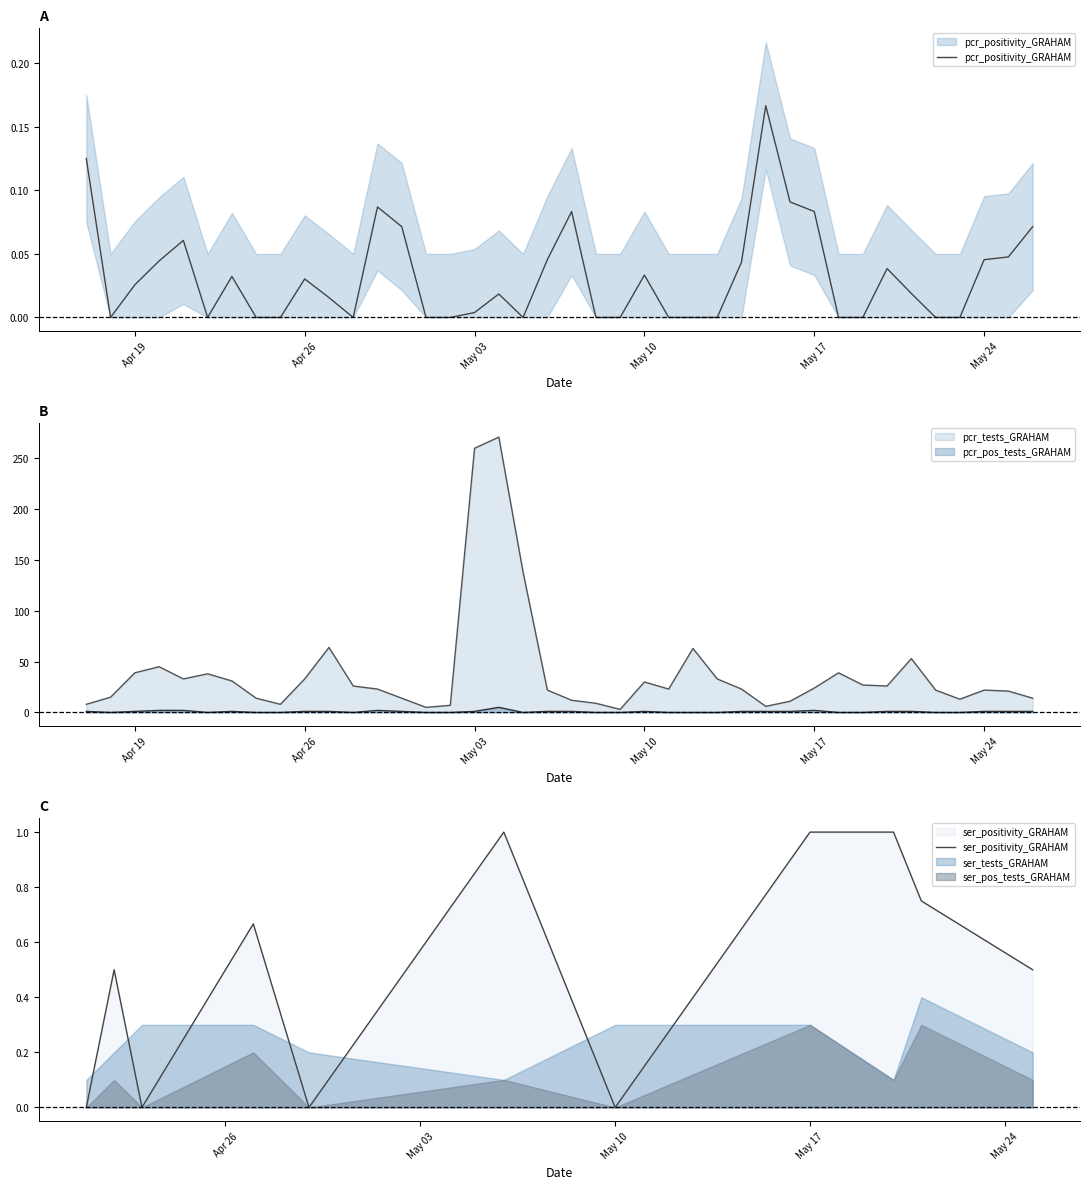

True or false: ser_positivity_GRAHAM and ser_tests_GRAHAM cross at least once.

True